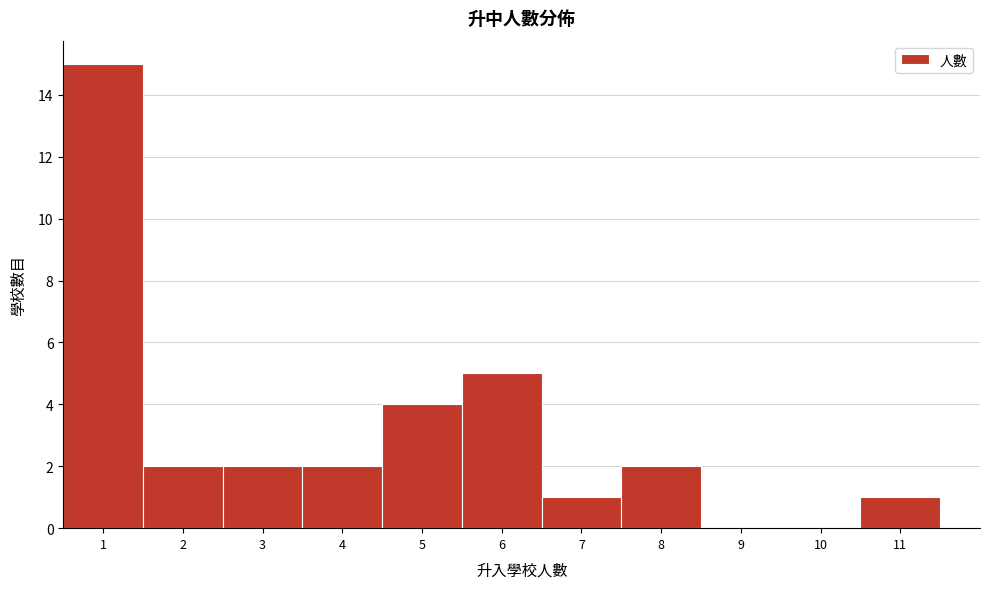

How tall is the bar that spans 4.5 to 5.5 on the x-axis? The values are not printed on the chart, so give them approximately, as read against the axis.

4